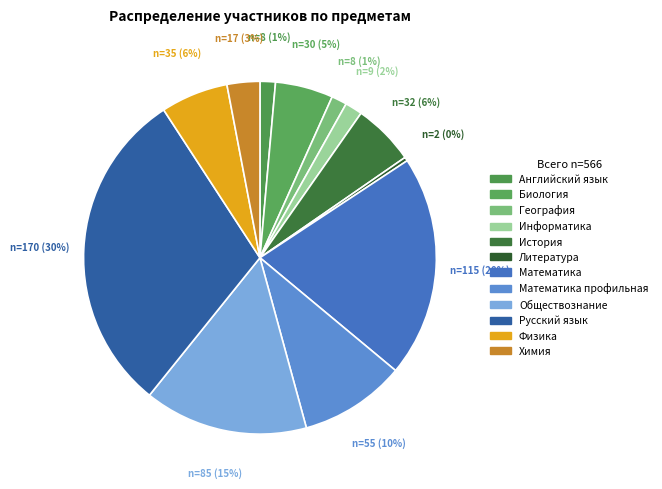

What is the smallest slice in the pie chart?

Литература